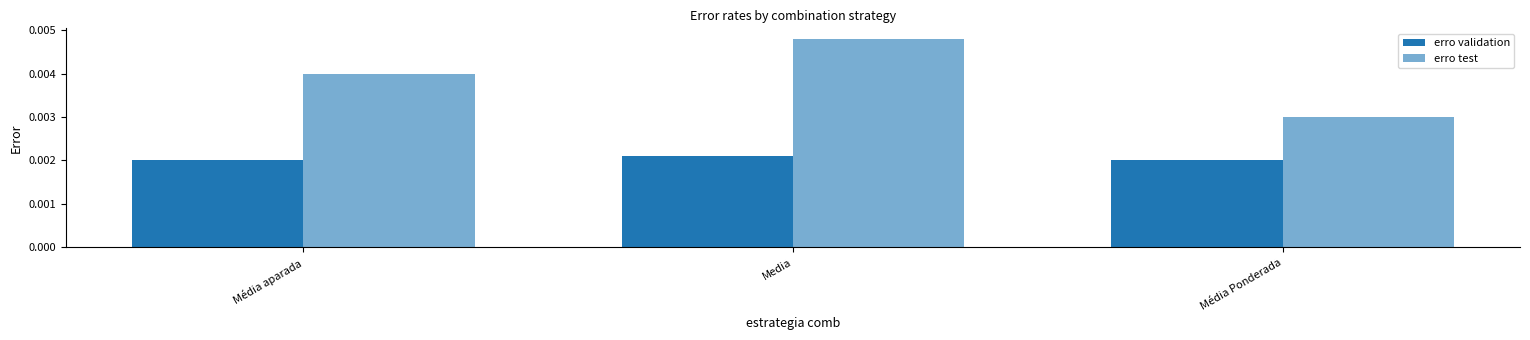

How many bars are there in each group?

2